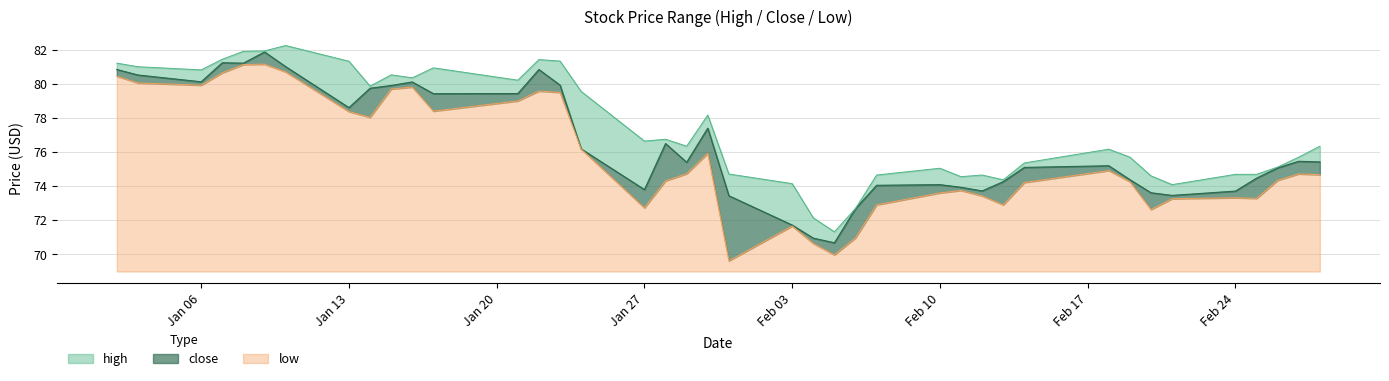

At how many categories does at least one series exceed 77?

17